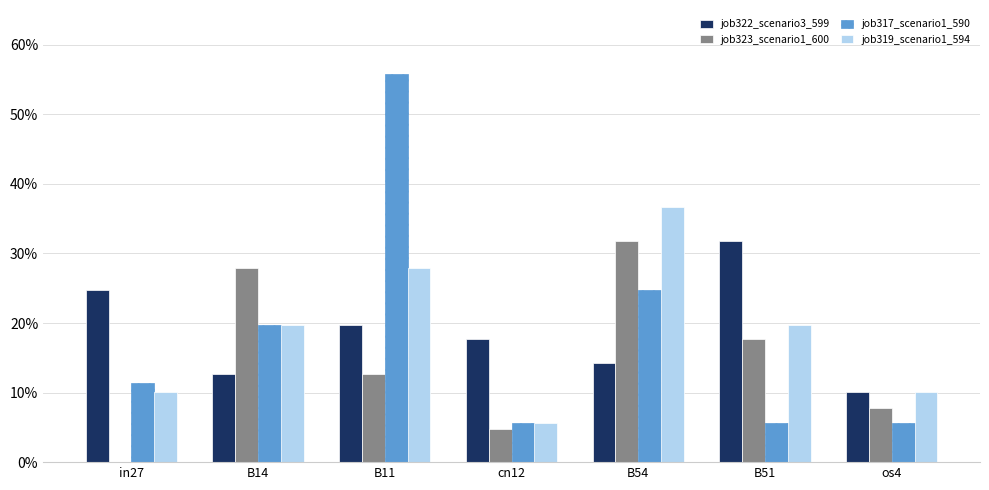

What are all the series names shown in the legend?

job322_scenario3_599, job323_scenario1_600, job317_scenario1_590, job319_scenario1_594